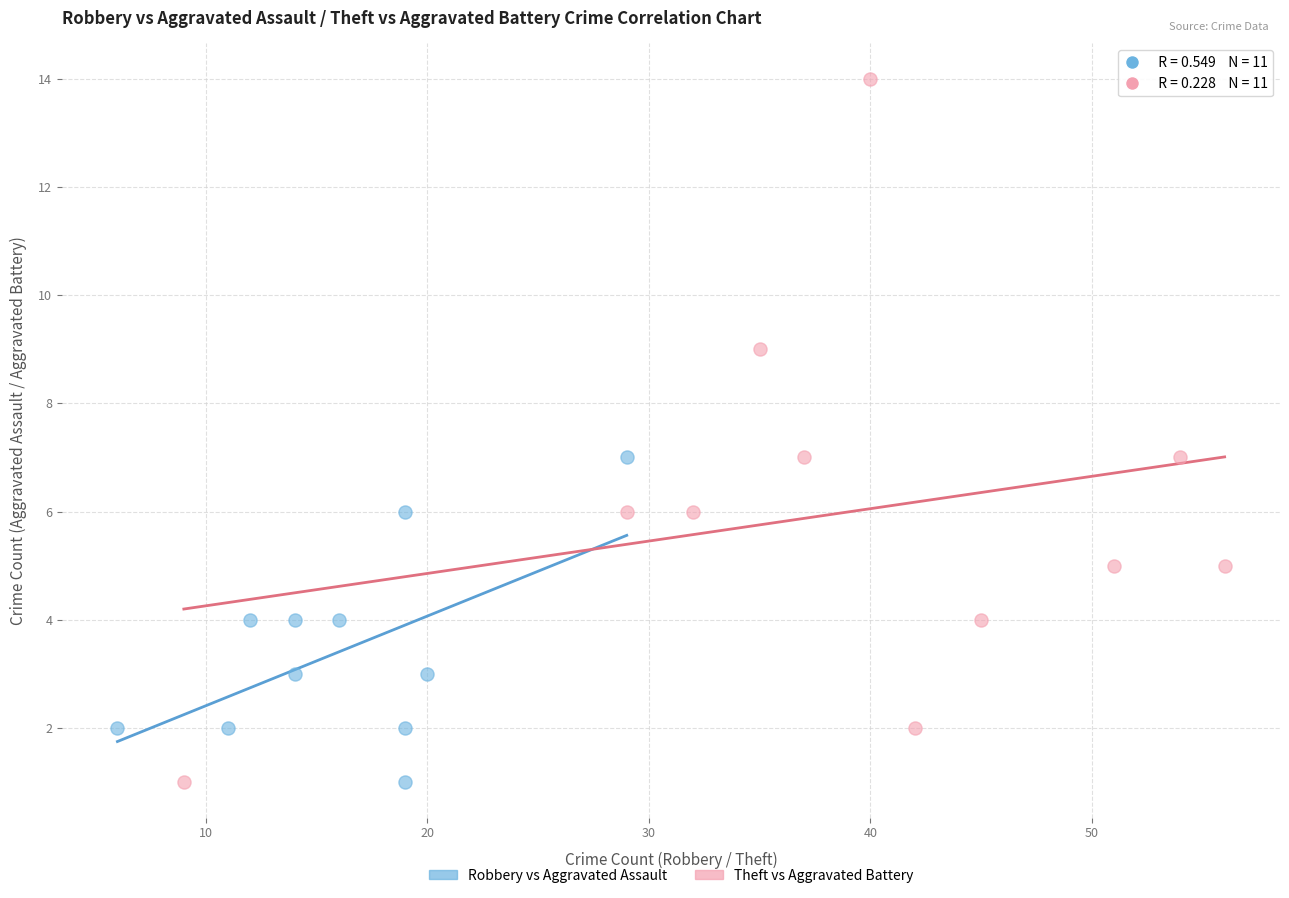

Which series reaches the maximum Y coordinate?

Theft vs Aggravated Battery